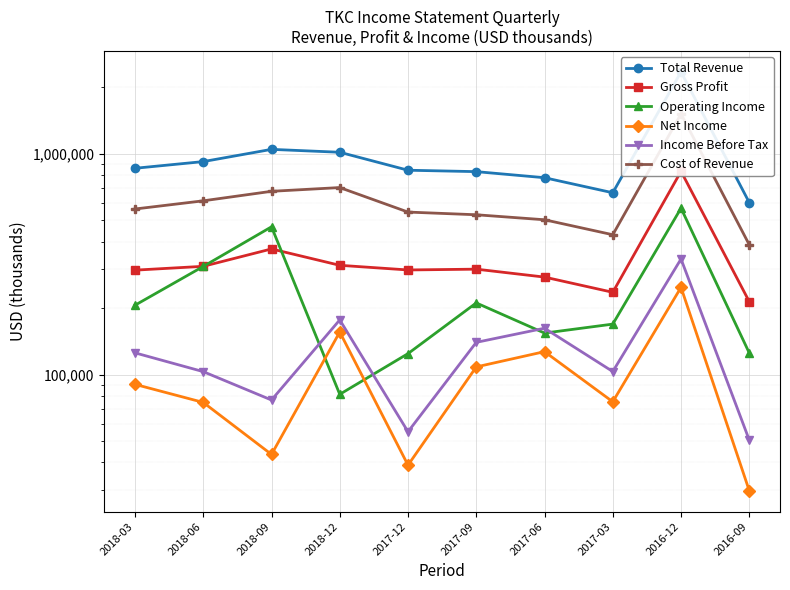

At how many categories does at least one series exceed 1681479?

1